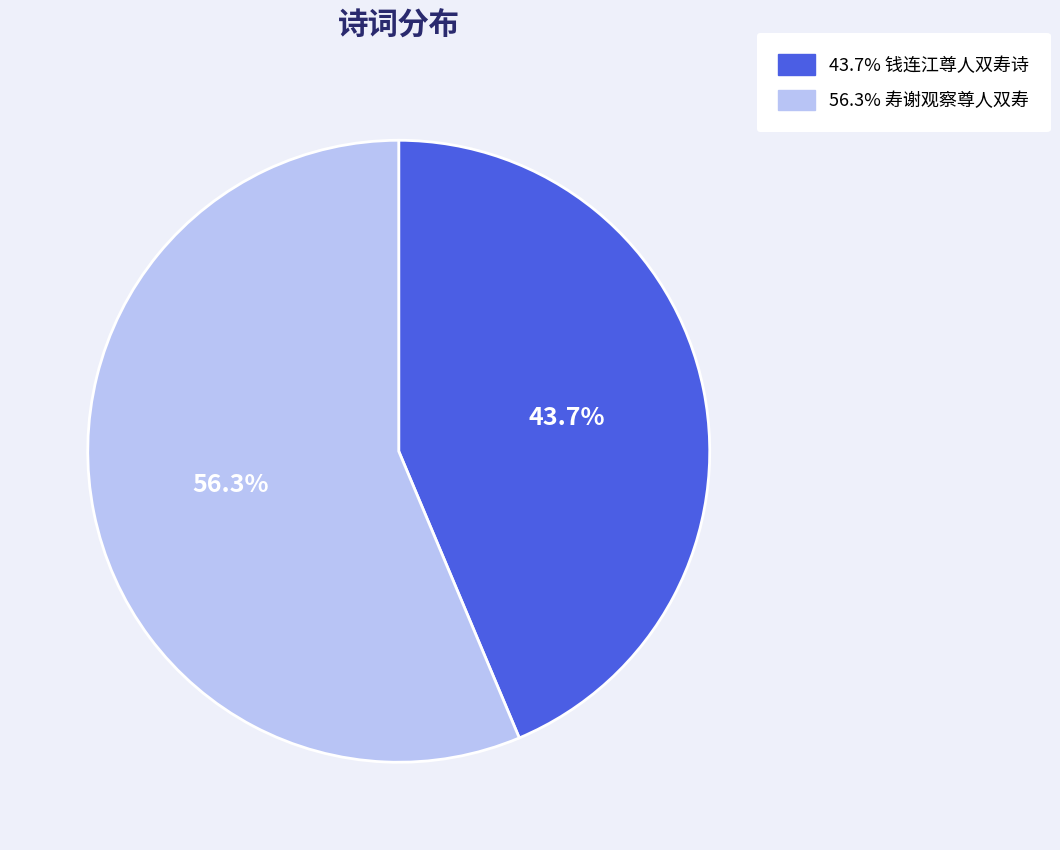

Is there any slice that represents more than half of the pie?

Yes